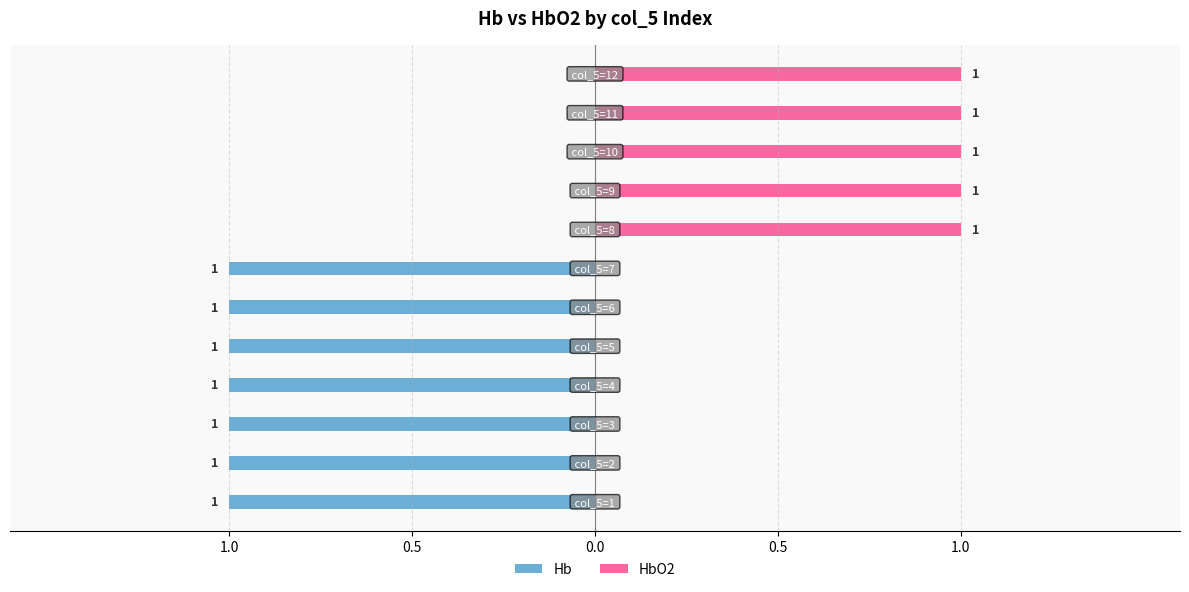

The value of HbO2 at 1.0 is 1. True or false?

False